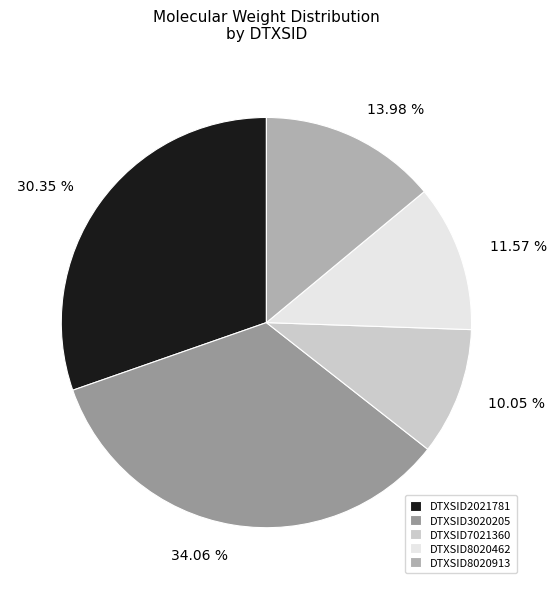

How many segments does this pie chart have?

5